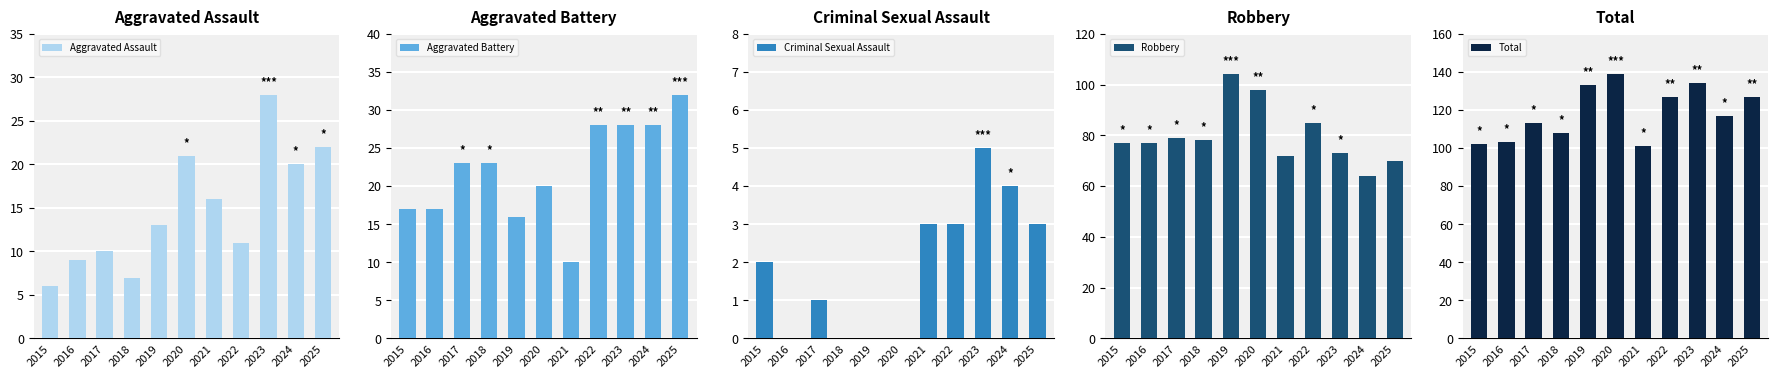

The value of Robbery at 2017 is 53. True or false?

False